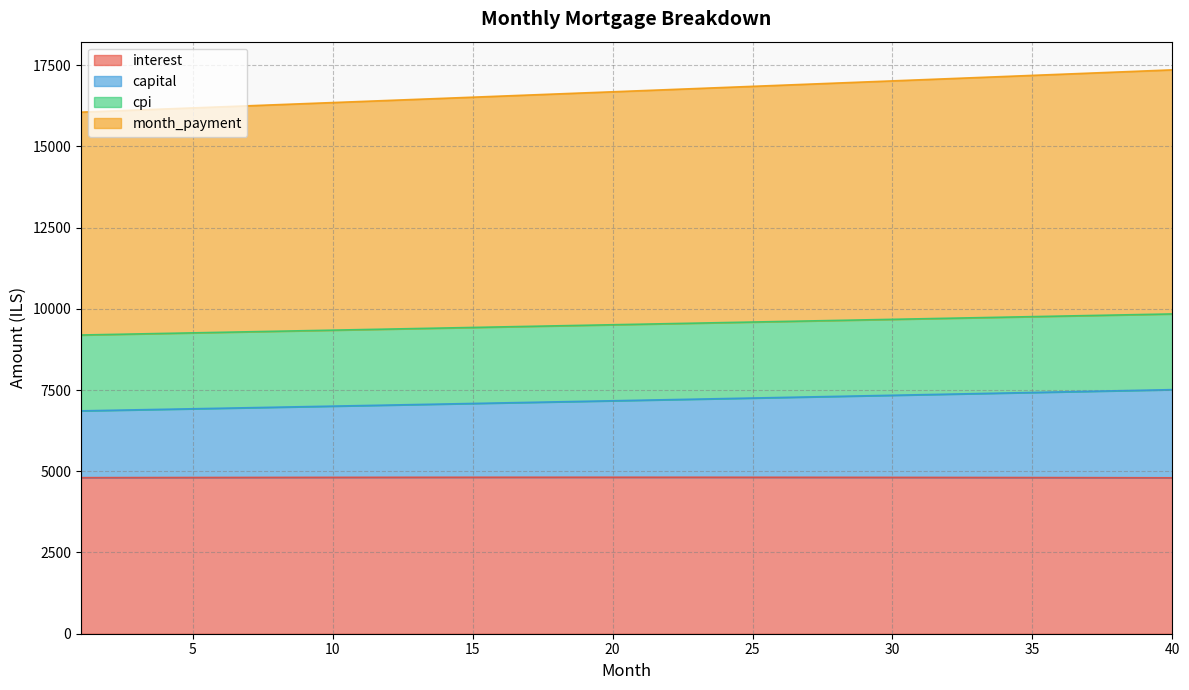

What is the highest value of the interest series?

4815.9